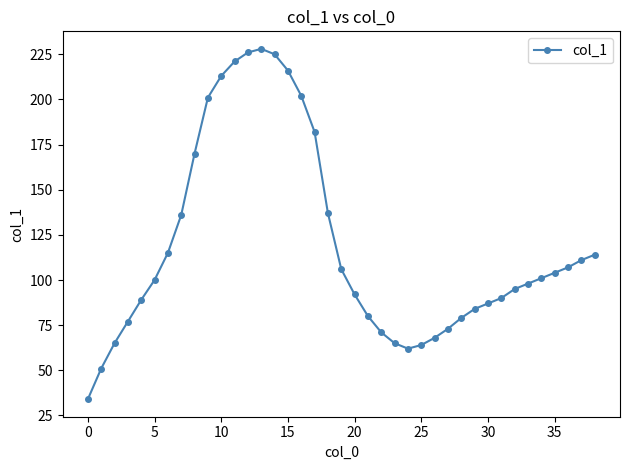

What is the value of the 19th point from the left?

137